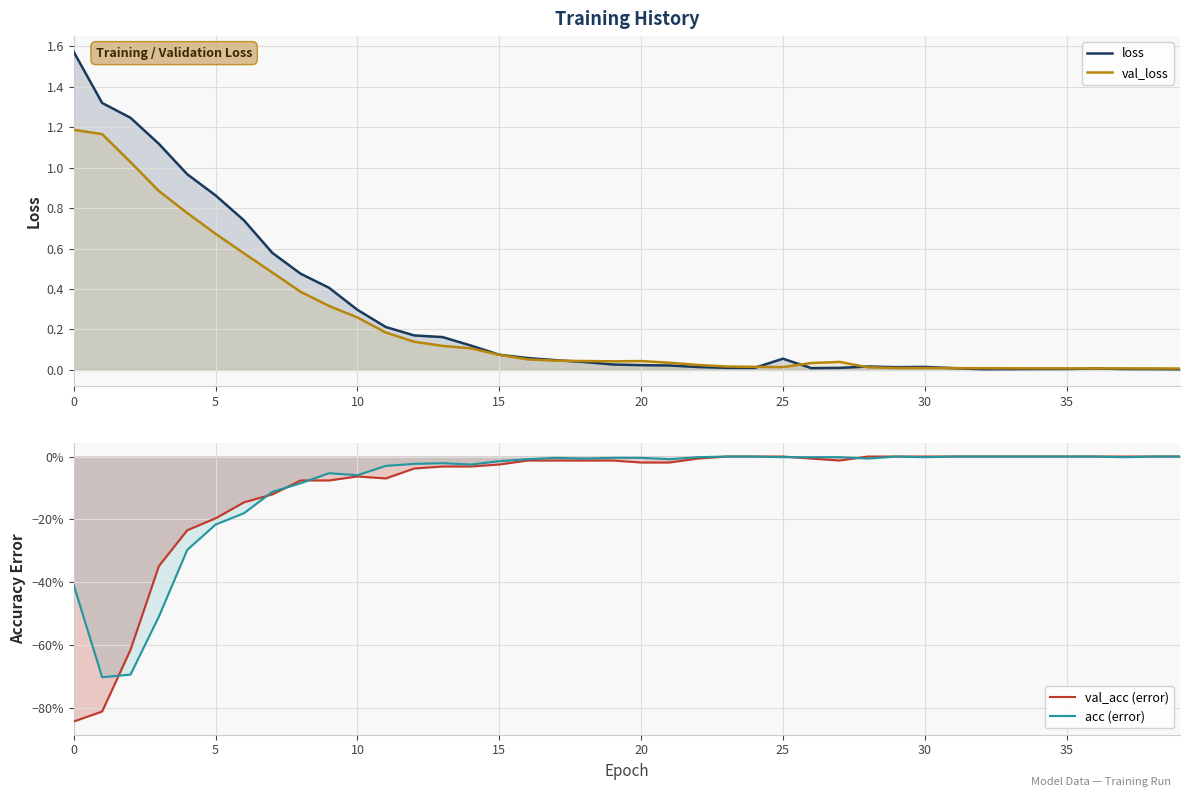

How many interior local peaks does the val_loss series have?

3